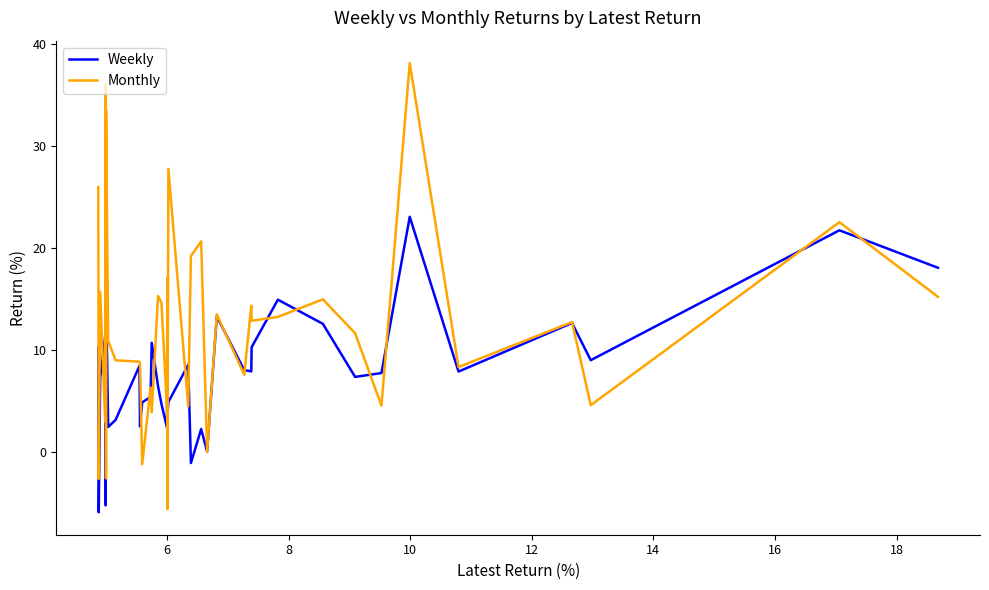

What is the lowest value of the Monthly series?

-5.6